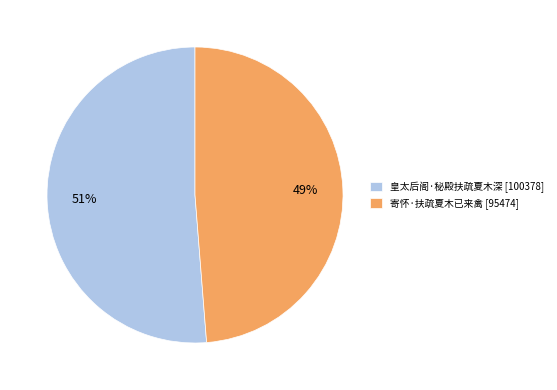

Combined, do 皇太后阁·秘殿扶疏夏木深 [100378] and 寄怀·扶疏夏木已来禽 [95474] account for over 50%?

Yes